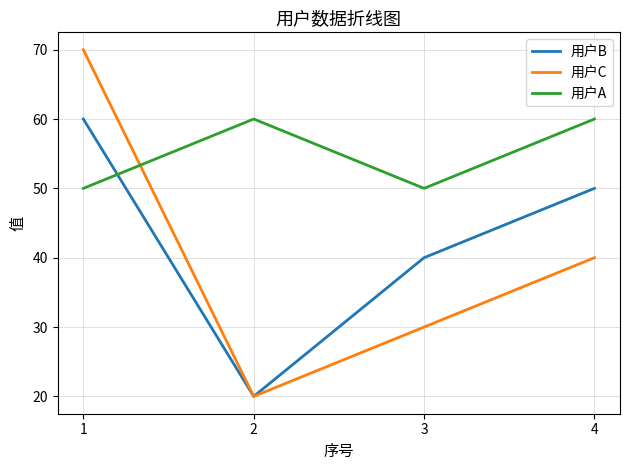

Which series changed the most between 2 and 4?

用户B